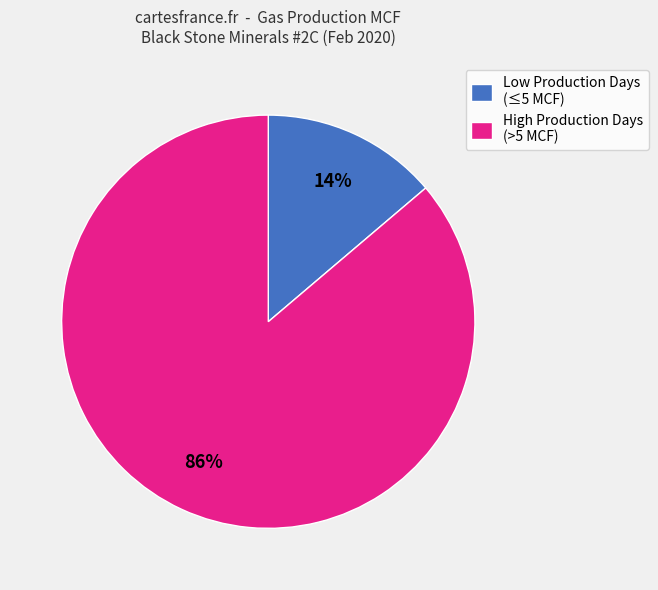

Count the number of slices in the pie.

2